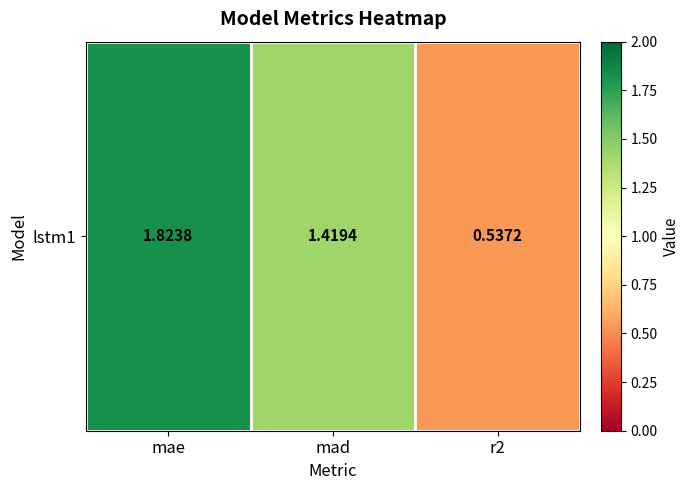

What is the difference between the second highest and minimum values?

0.9